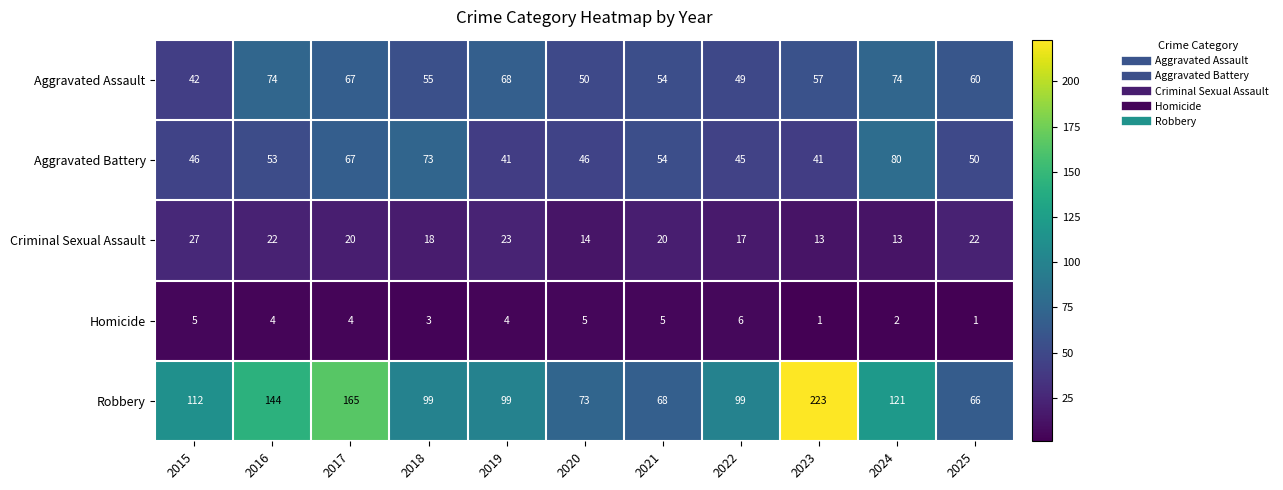

What is the approximate value of Aggravated Assault at 2019?

68